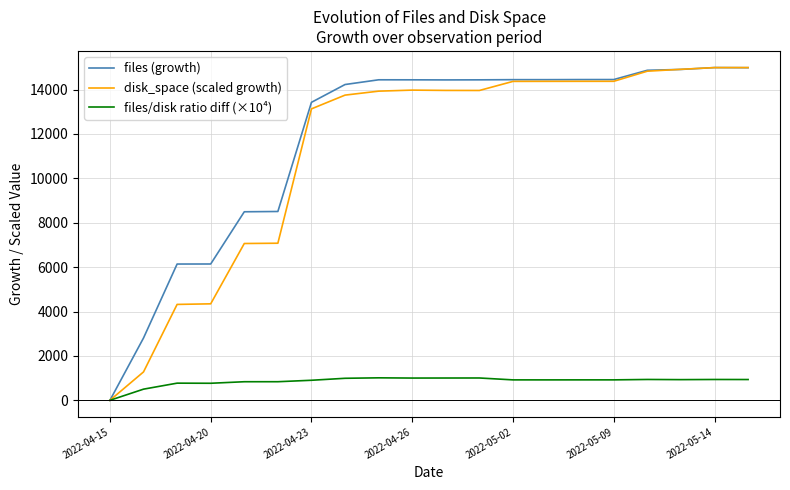

What is the greatest value displayed?

14993.0